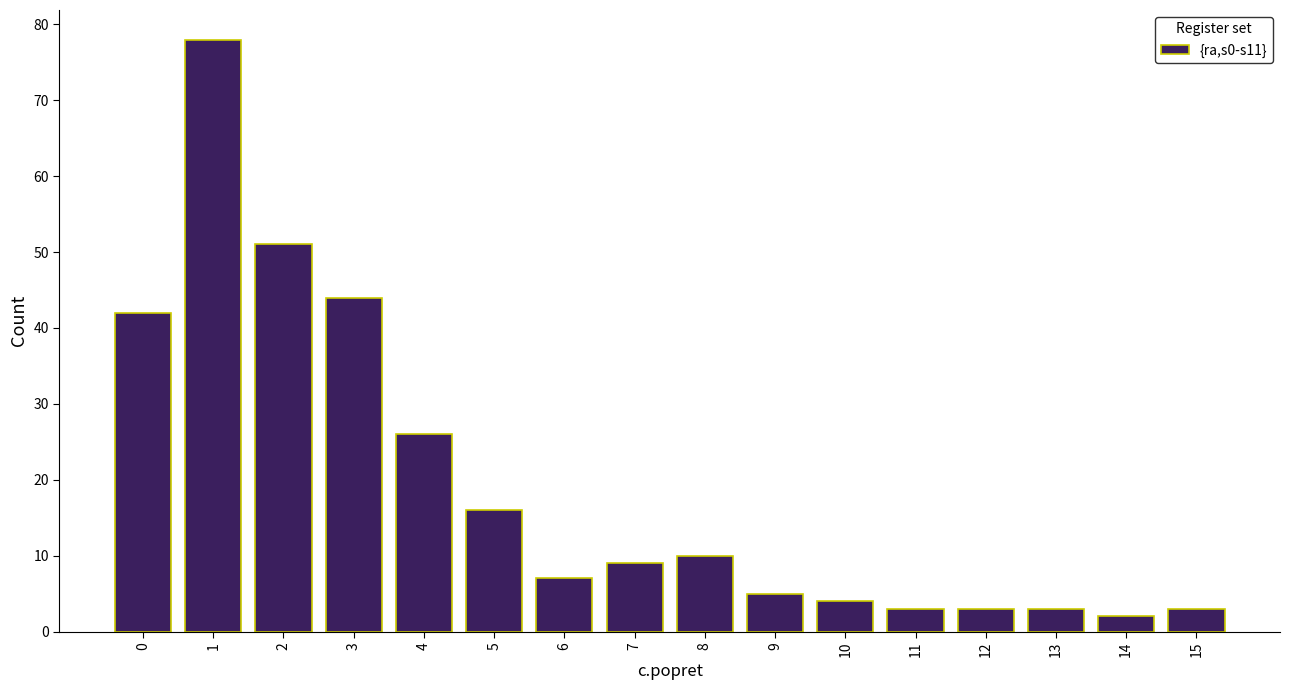

Reading left to right, extract all data points from this chart.

0=42	1=78	2=51	3=44	4=26	5=16	6=7	7=9	8=10	9=5	10=4	11=3	12=3	13=3	14=2	15=3